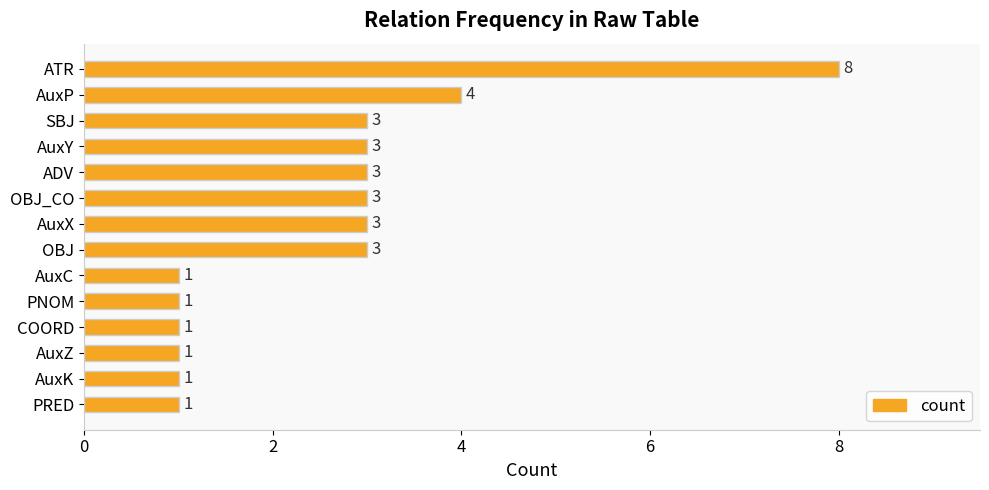

What is the maximum value shown in the chart?

8